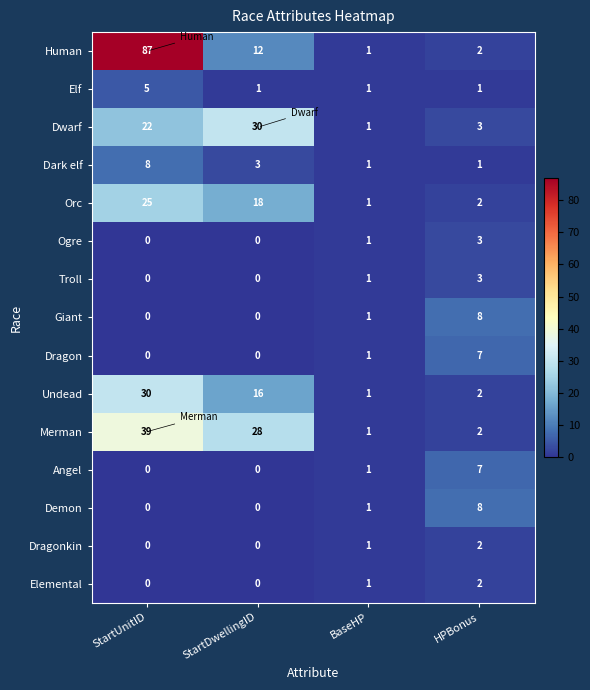

Count the number of data series in this chart.

15